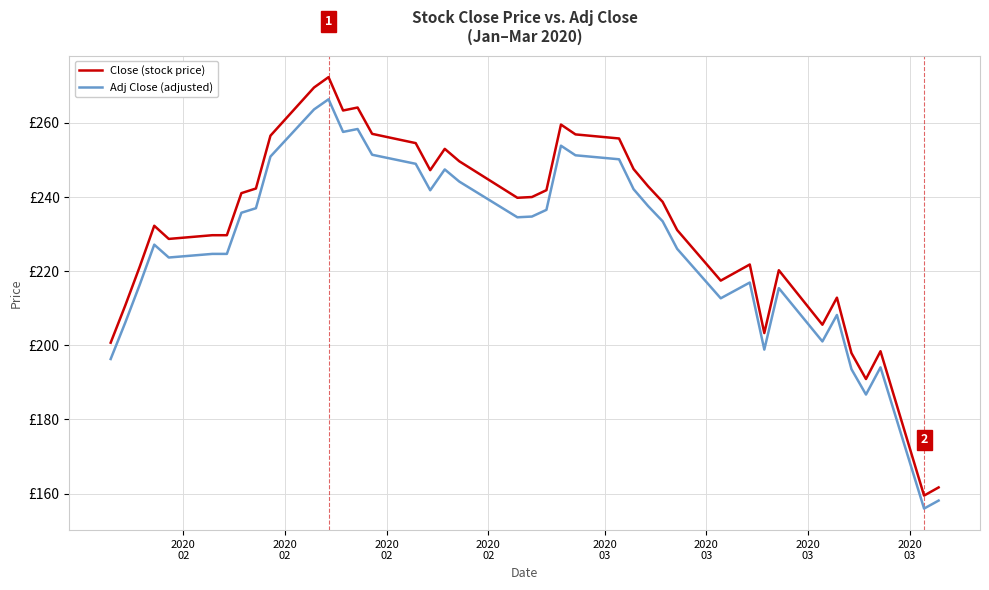

What are all the series names shown in the legend?

Close (stock price), Adj Close (adjusted)